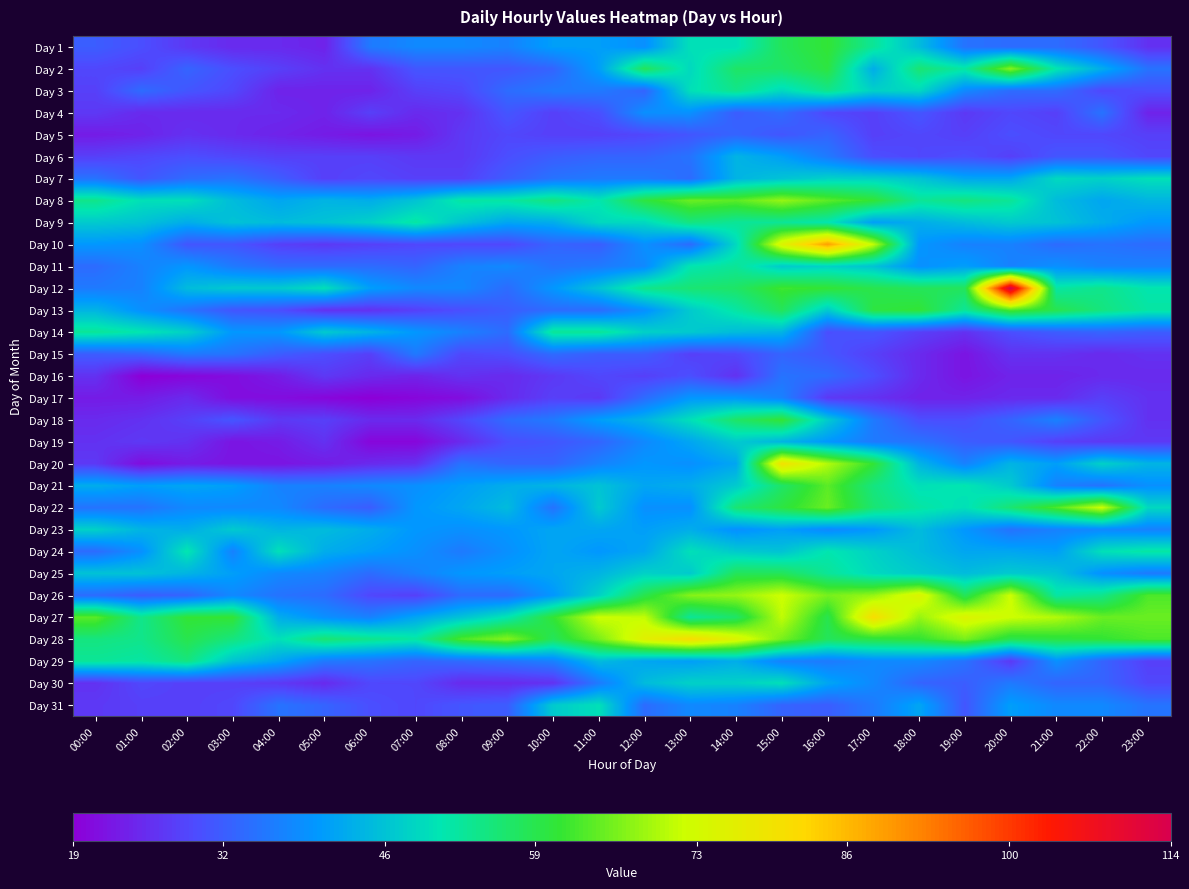

At which category does the chart reach its minimum across all series?

01:00